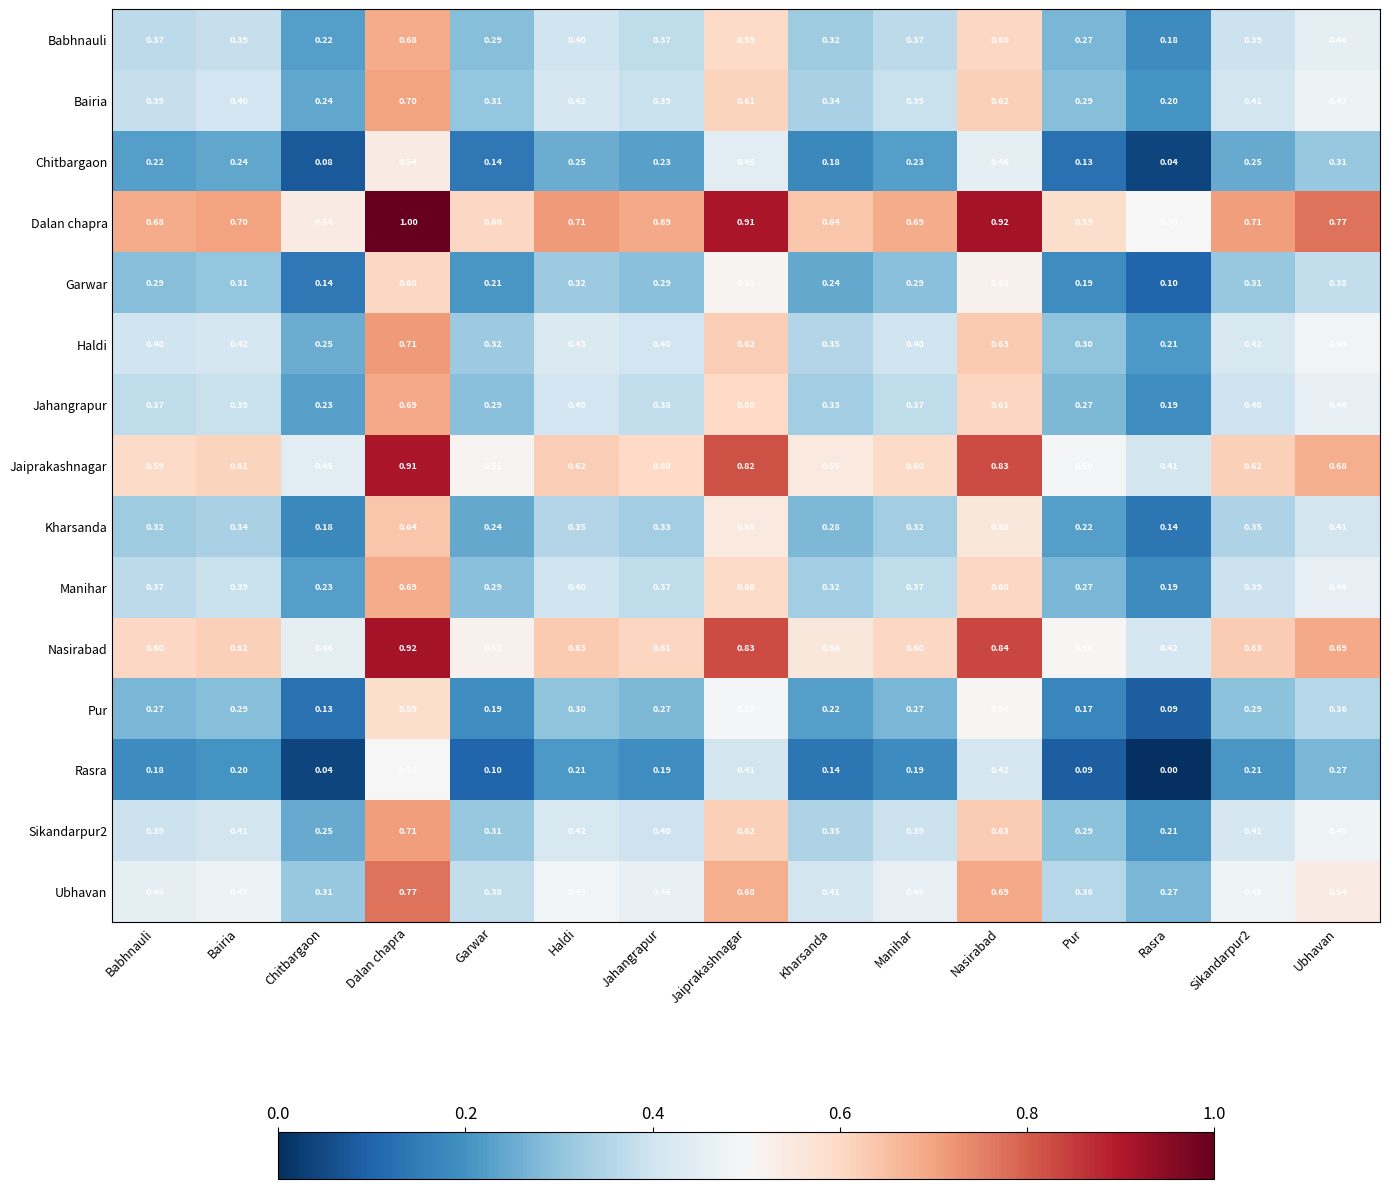

Which category has the lowest value across all series?

Rasra